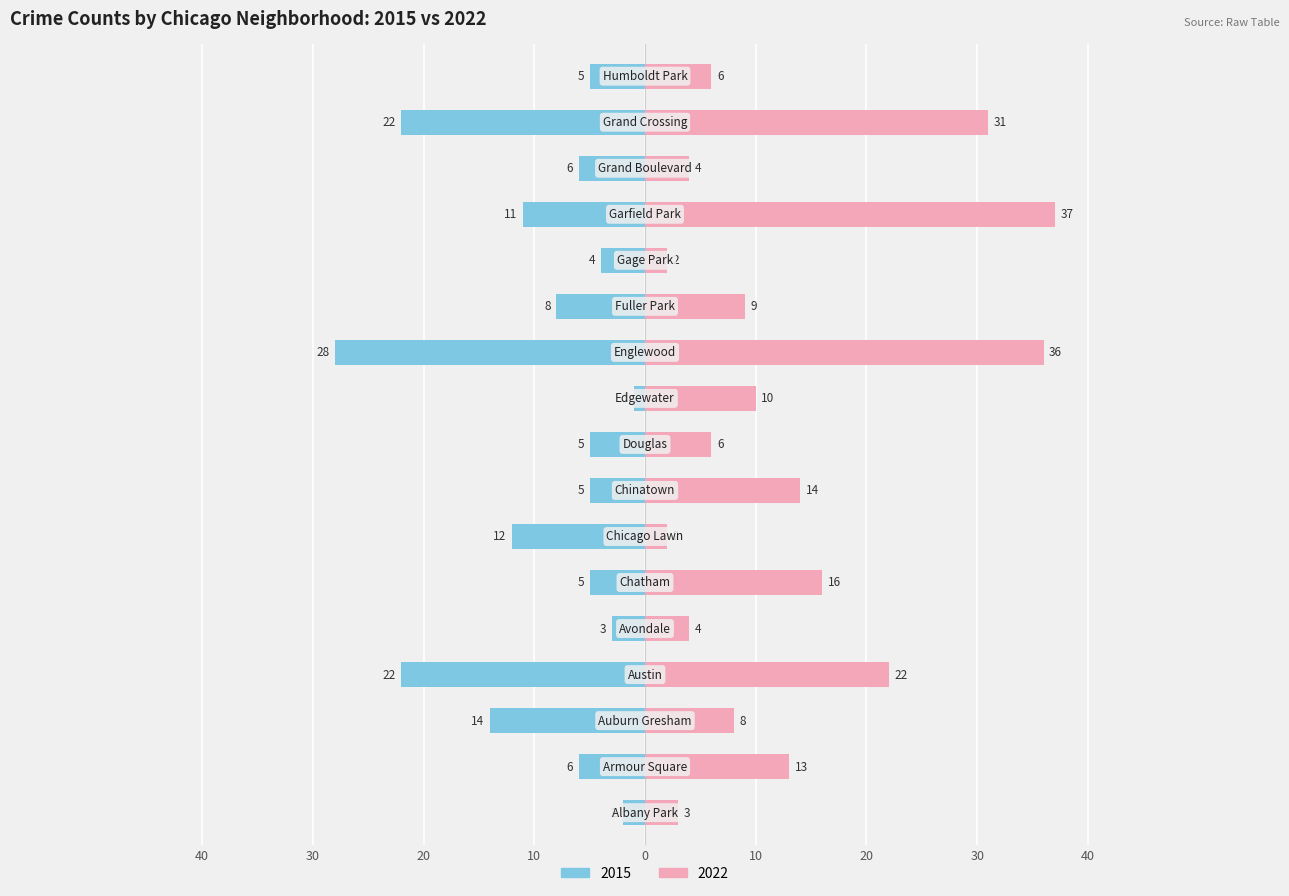

How many bars are there in each group?

2